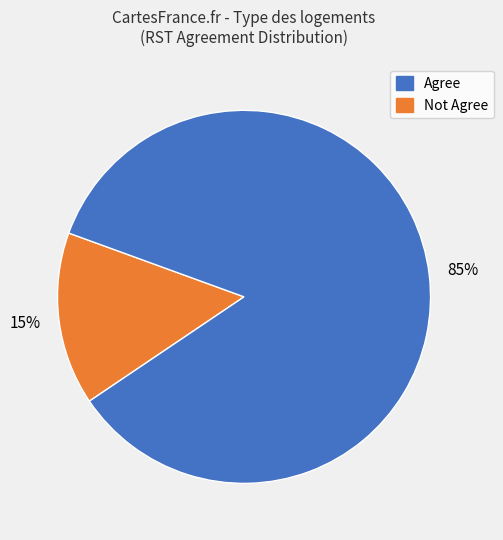

Is there any slice that represents more than half of the pie?

Yes